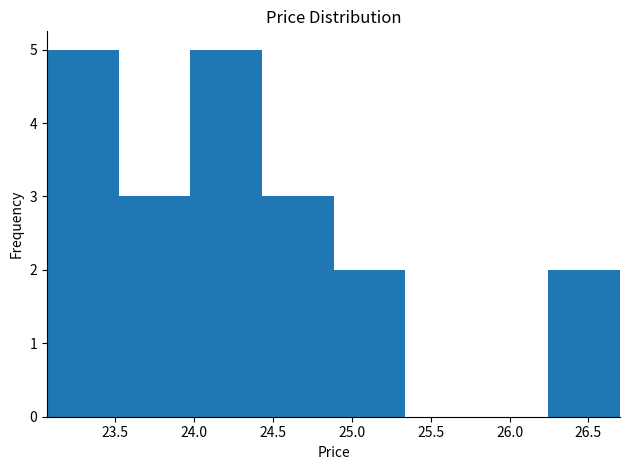

Reading left to right, list every bar in this chart as the range it spans on the x-axis followed by its height. Neither the bar edges nor the heights are printed on the chart, so give them approximately, as read against the axes.

23.05 to 23.50: 5
23.50 to 24.00: 3
24.00 to 24.45: 5
24.45 to 24.90: 3
24.90 to 25.35: 2
25.35 to 25.80: 0
25.80 to 26.25: 0
26.25 to 26.70: 2